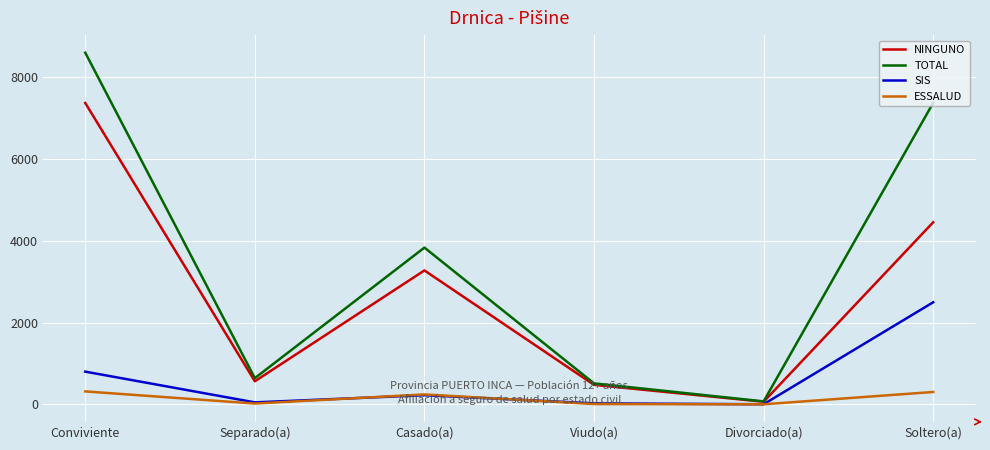

At which label does TOTAL reach its minimum?

Divorciado(a)